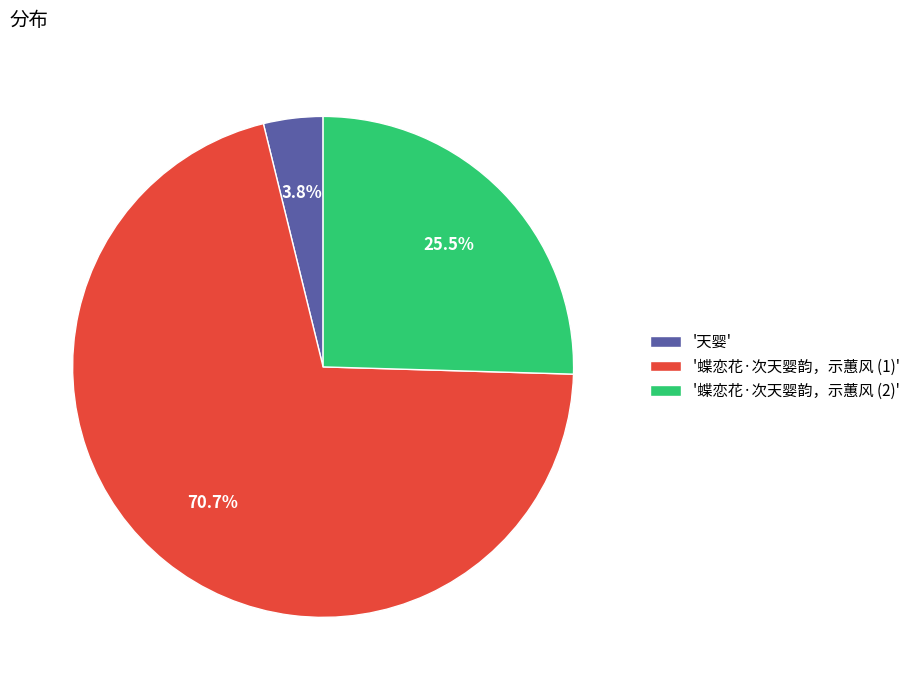

Combined, do '天婴' and '蝶恋花·次天婴韵，示蕙风 (2)' account for over 50%?

No